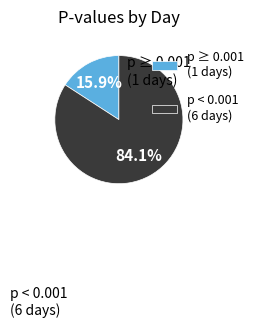

Which slice is the smallest?

p ≥ 0.001 (1 days)